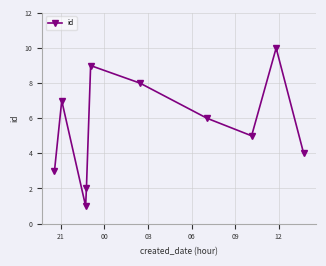

Reading right to left, extract all data points from this chart.

4	10	5	6	8	9	2	1	7	3